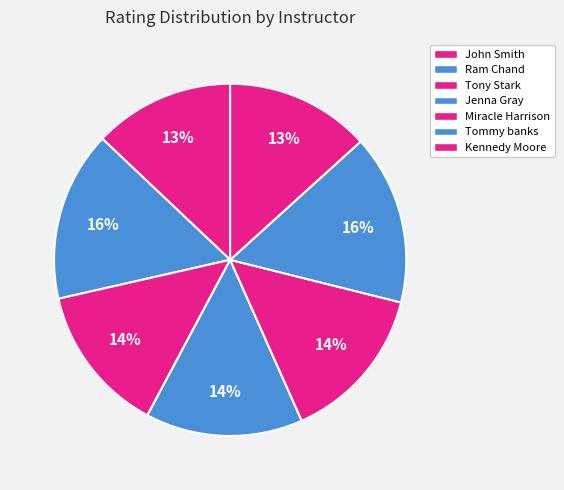

Is it true that Jenna Gray is 14% of the pie?

True